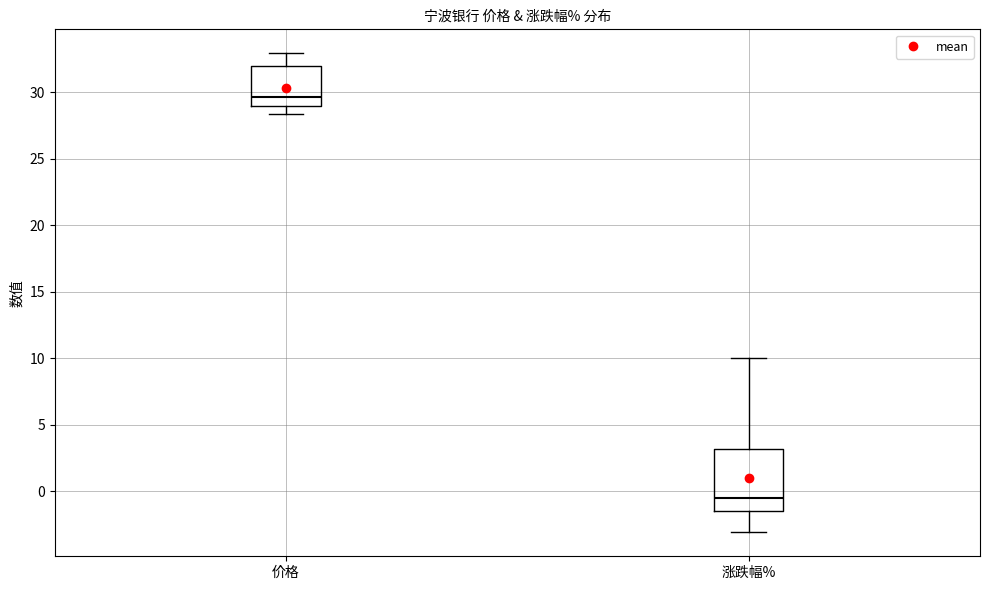

Reading left to right, transcribe this box plot: for each box, give where its median line is, the range the box spans, and where its two whiskers end, as read against the y-axis. The values are not printed on the chart, so give them approximately, as read against the axis.

价格: median 29.5, box 29.0 to 32.0, whiskers 28.5 to 33.0
涨跌幅%: median -0.5, box -1.5 to 3.0, whiskers -3.0 to 10.0